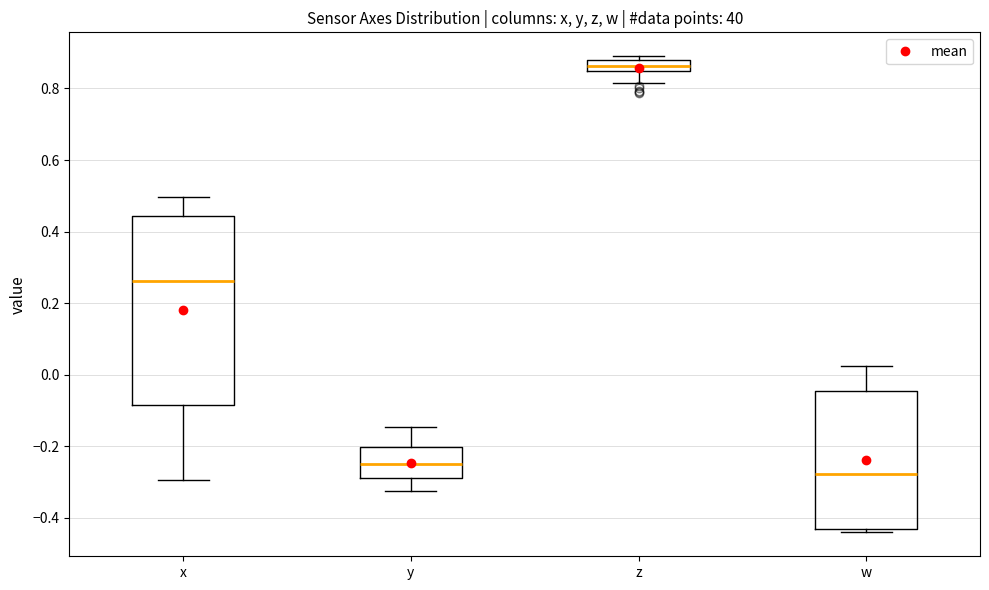

Which box is the tallest, from its lower edge to its upper edge?

x